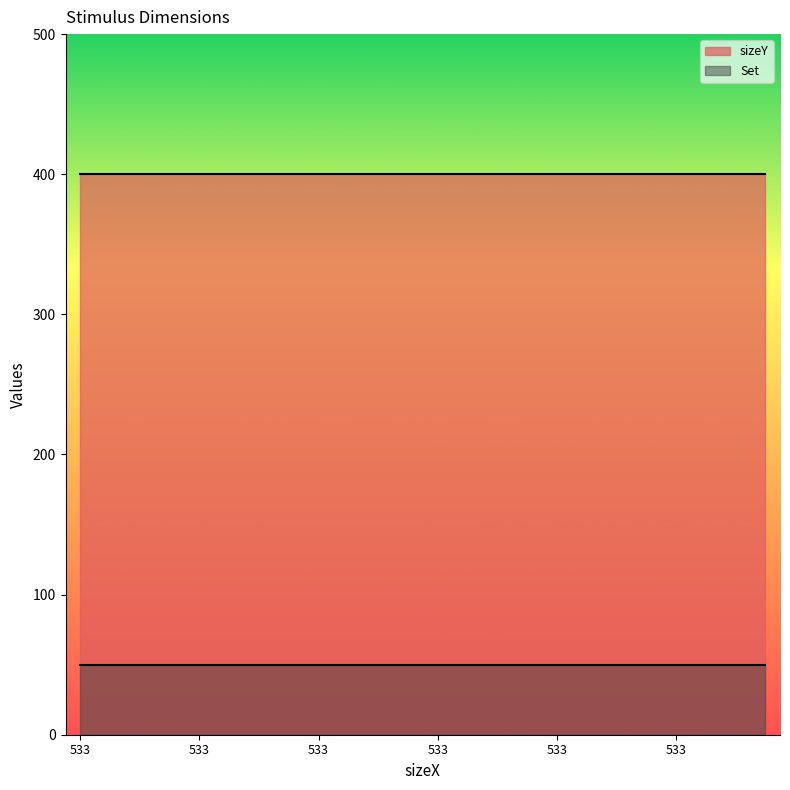

Does the chart display data point markers on the line(s)?

No